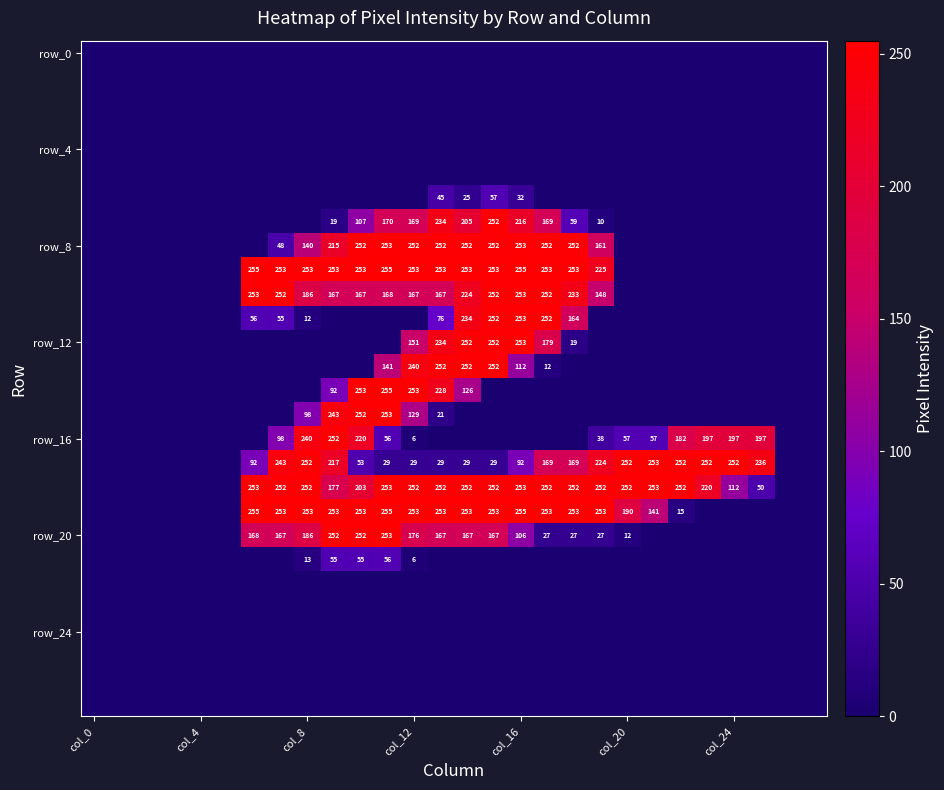

Between col_12 and col_24, which is larger?

col_12